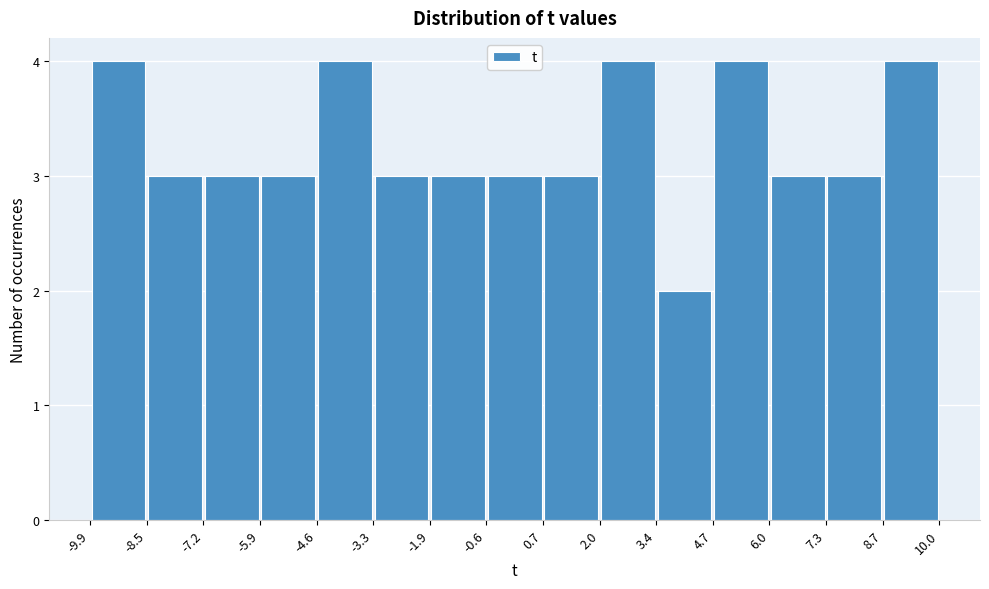

Reading left to right, list every bar in this chart as the range it spans on the x-axis followed by its height. The values are not printed on the chart, so give them approximately, as read against the axis.

-9.9 to -8.5: 4
-8.5 to -7.2: 3
-7.2 to -5.9: 3
-5.9 to -4.6: 3
-4.6 to -3.3: 4
-3.3 to -1.9: 3
-1.9 to -0.6: 3
-0.6 to 0.7: 3
0.7 to 2.0: 3
2.0 to 3.4: 4
3.4 to 4.7: 2
4.7 to 6.0: 4
6.0 to 7.3: 3
7.3 to 8.7: 3
8.7 to 10.0: 4